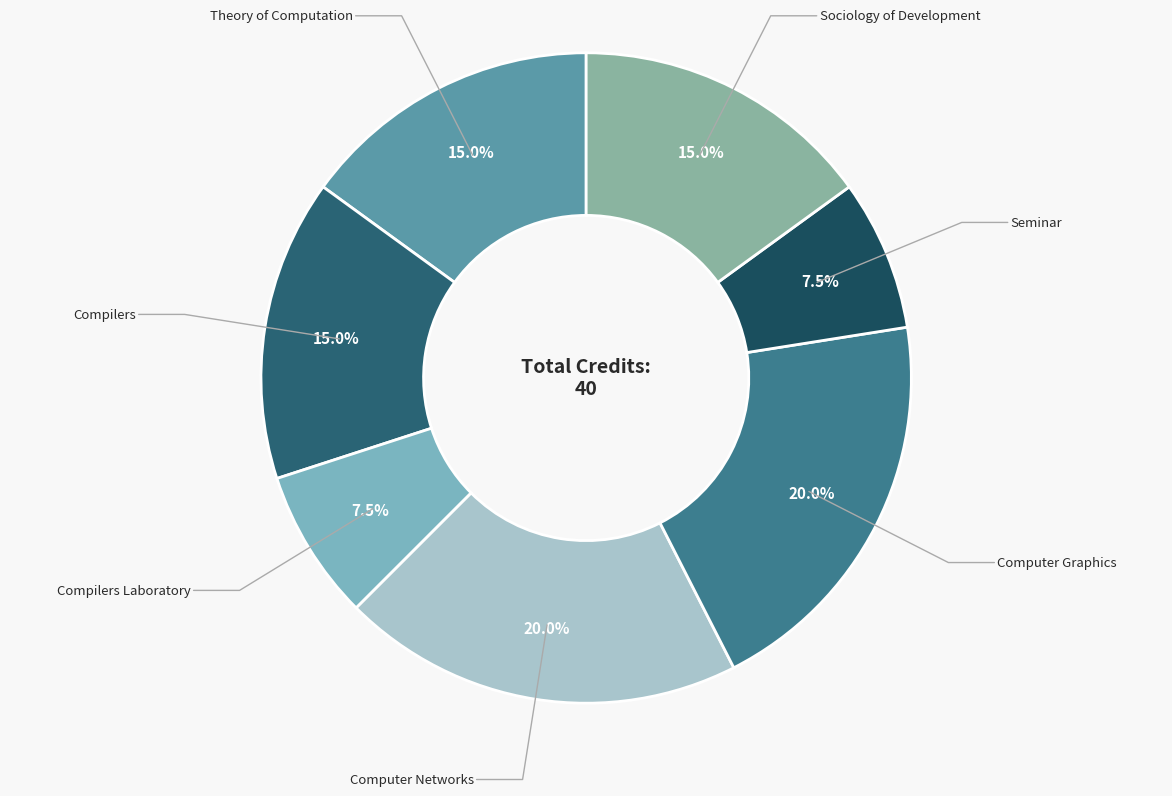

True or false: Sociology of Development accounts for 10% of the total.

False